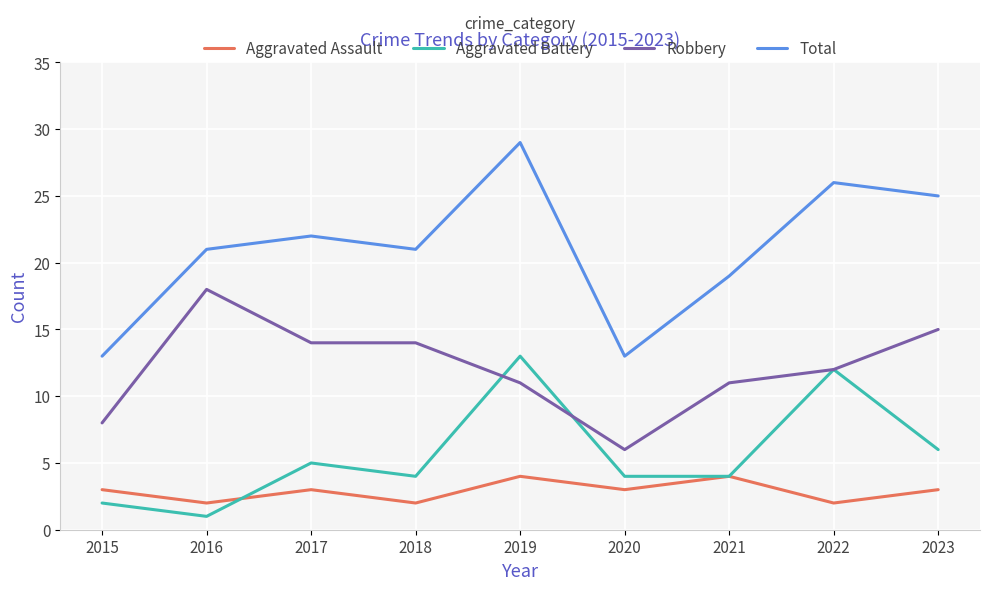

Reading left to right, what are all the values shown in this chart?

Aggravated Assault: 2015=3	2016=2	2017=3	2018=2	2019=4	2020=3	2021=4	2022=2	2023=3
Aggravated Battery: 2015=2	2016=1	2017=5	2018=4	2019=13	2020=4	2021=4	2022=12	2023=6
Robbery: 2015=8	2016=18	2017=14	2018=14	2019=11	2020=6	2021=11	2022=12	2023=15
Total: 2015=13	2016=21	2017=22	2018=21	2019=29	2020=13	2021=19	2022=26	2023=25